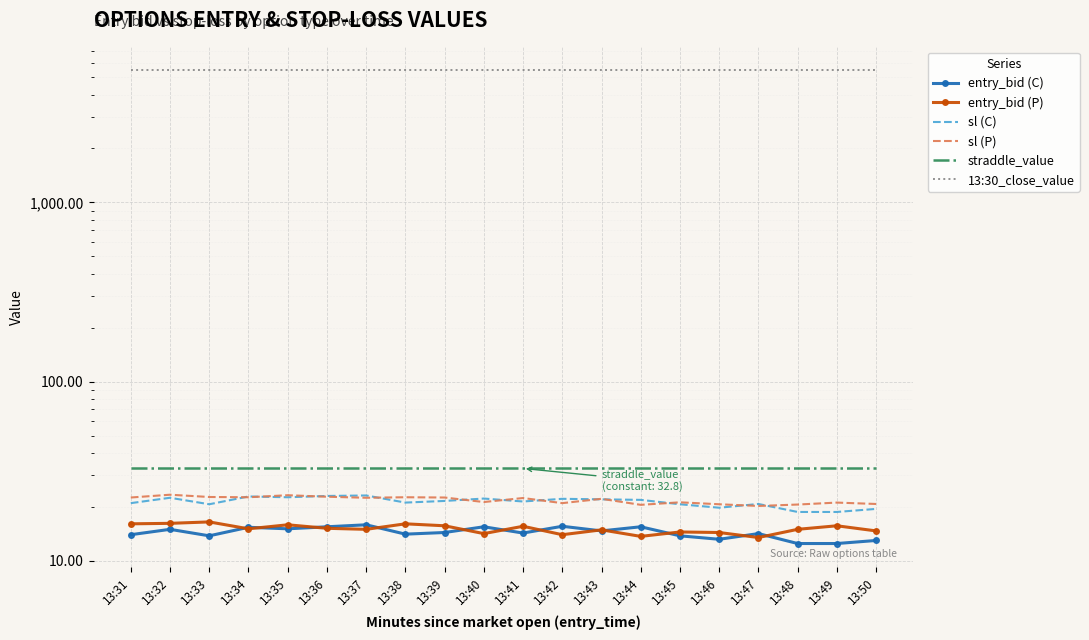

In entry_bid (C), how many points are higher than both neighbors (excluding endpoints)?

7